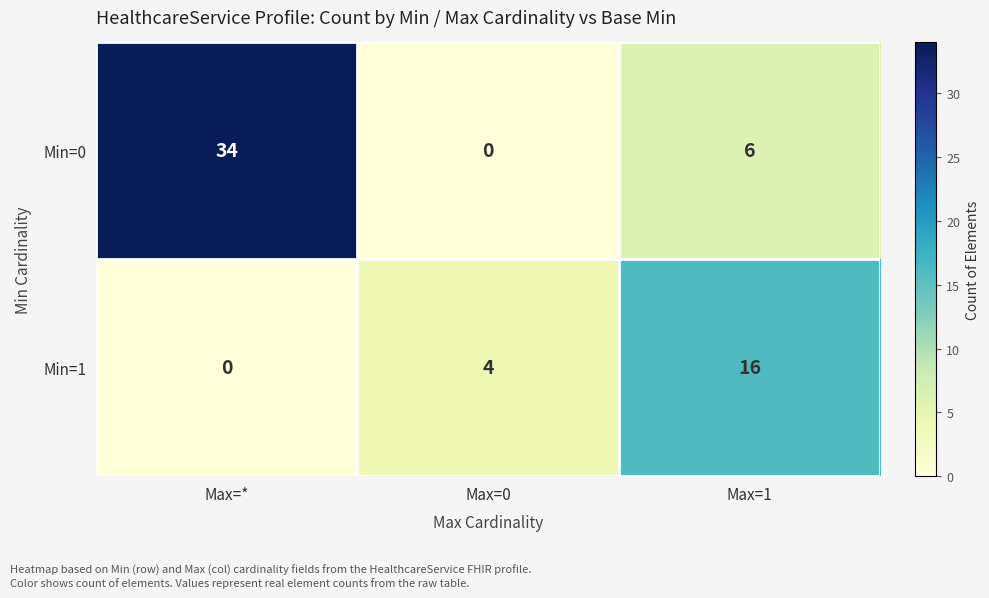

True or false: Min=0 has a value of 56 at Max=*.

False